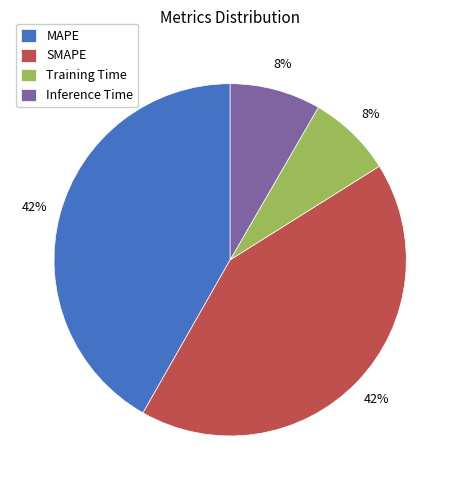

To the nearest percent, what portion does MAPE represent?

42%